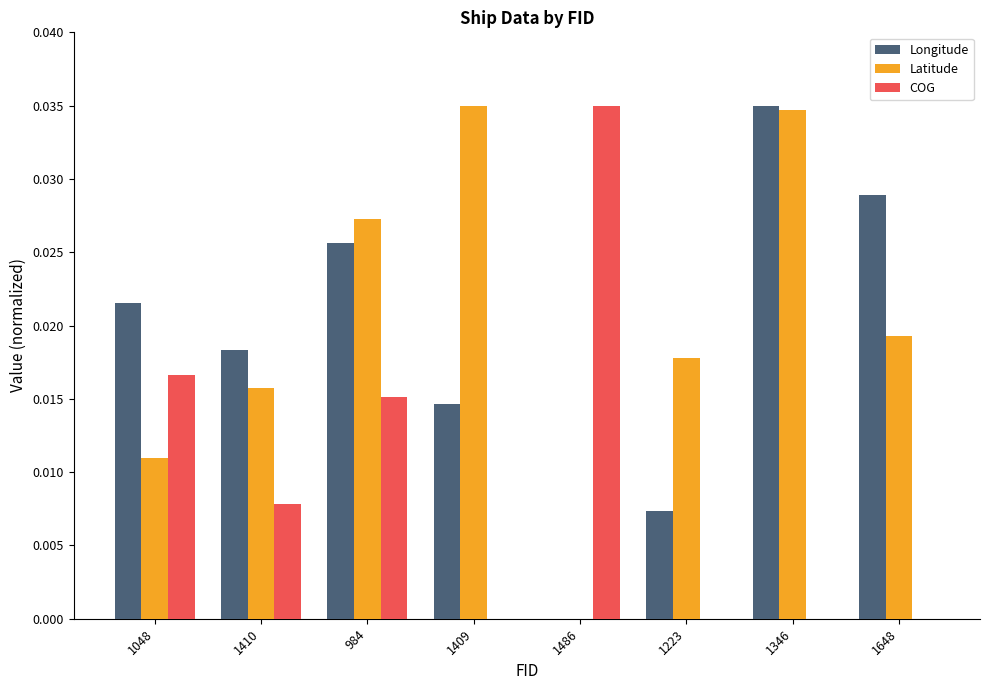

True or false: Longitude has a value of 0.0 at 1648.

True